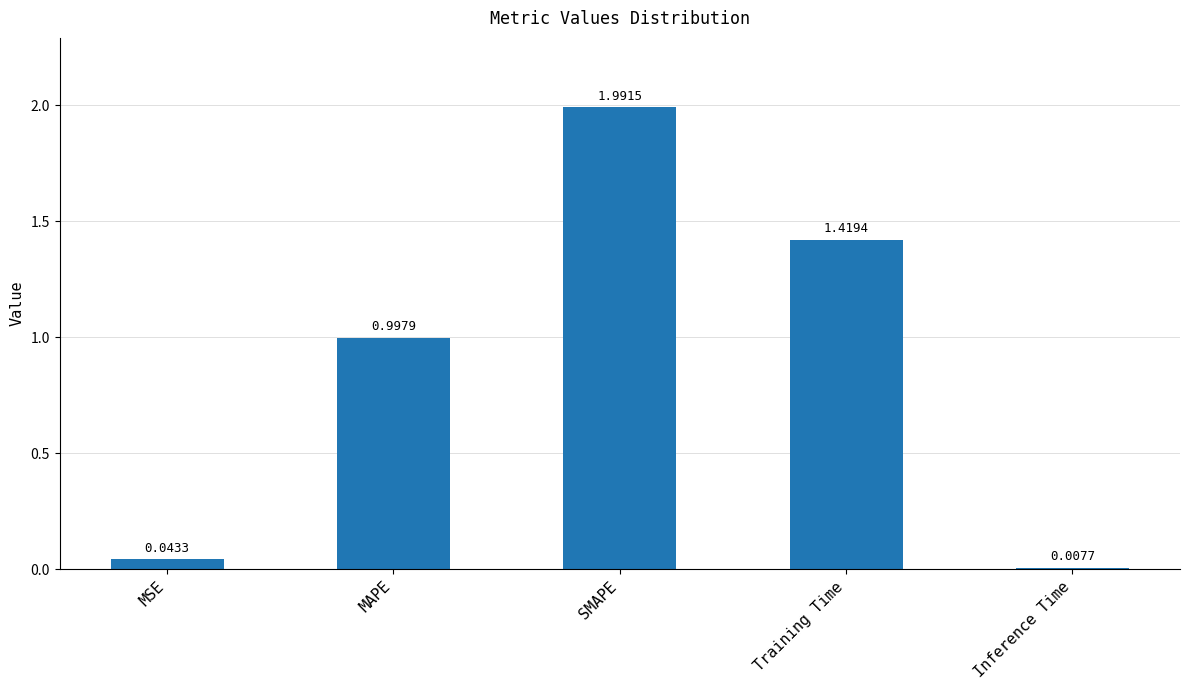

Which label corresponds to the largest value in the chart?

SMAPE